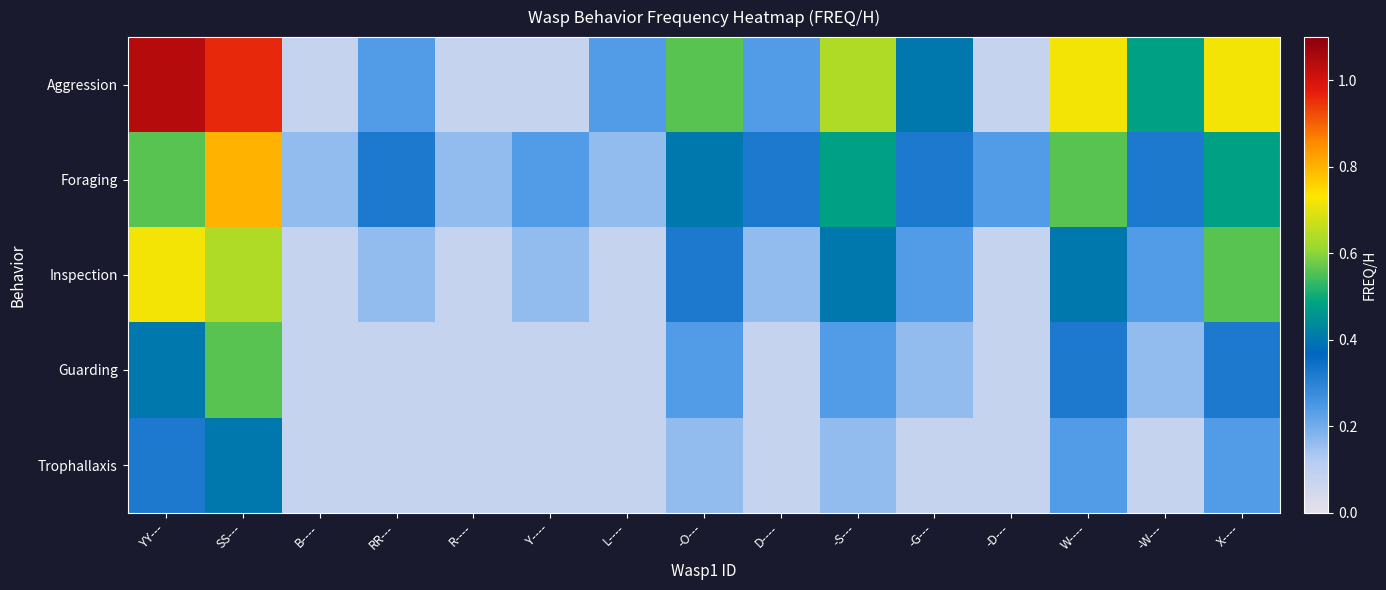

Reading left to right, list all the values displayed in this chart.

Aggression: YY---=1.0	SS---=1.0	B----=0.1	RR---=0.2	R----=0.1	Y----=0.1	L----=0.2	-O---=0.6	D----=0.2	-S---=0.6	-G---=0.4	-D---=0.1	W----=0.7	-W---=0.5	X----=0.7
Foraging: YY---=0.6	SS---=0.8	B----=0.2	RR---=0.3	R----=0.2	Y----=0.2	L----=0.2	-O---=0.4	D----=0.3	-S---=0.5	-G---=0.3	-D---=0.2	W----=0.6	-W---=0.3	X----=0.5
Inspection: YY---=0.7	SS---=0.6	B----=0.1	RR---=0.2	R----=0.1	Y----=0.2	L----=0.1	-O---=0.3	D----=0.2	-S---=0.4	-G---=0.2	-D---=0.1	W----=0.4	-W---=0.2	X----=0.6
Guarding: YY---=0.4	SS---=0.6	B----=0.1	RR---=0.1	R----=0.1	Y----=0.1	L----=0.1	-O---=0.2	D----=0.1	-S---=0.2	-G---=0.2	-D---=0.1	W----=0.3	-W---=0.2	X----=0.3
Trophallaxis: YY---=0.3	SS---=0.4	B----=0.1	RR---=0.1	R----=0.1	Y----=0.1	L----=0.1	-O---=0.2	D----=0.1	-S---=0.2	-G---=0.1	-D---=0.1	W----=0.2	-W---=0.1	X----=0.2